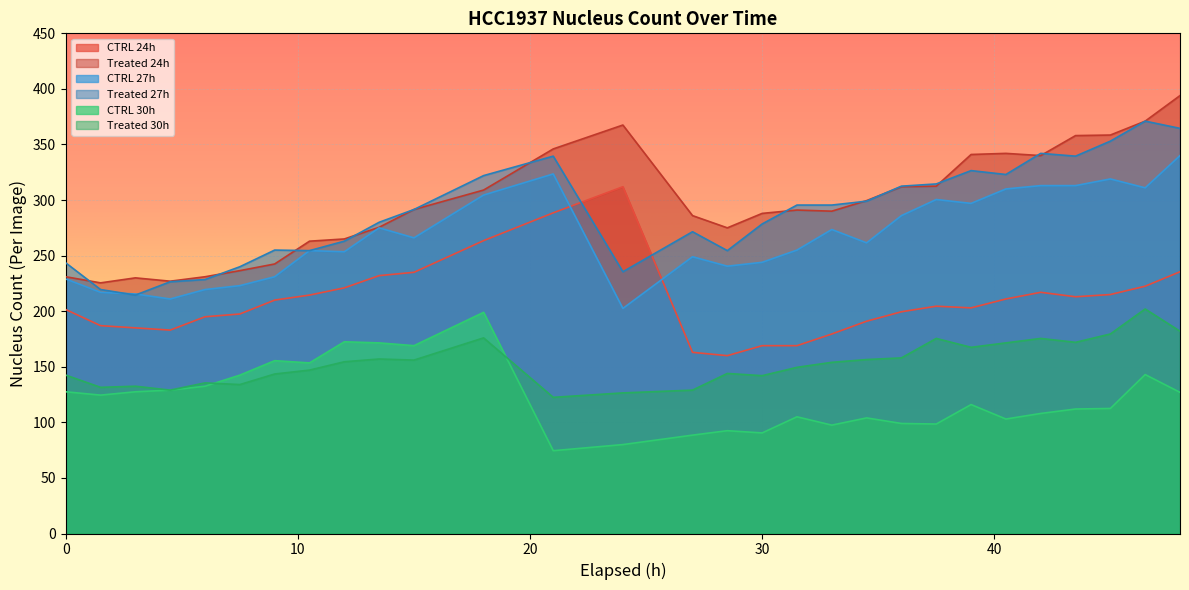

At which label does CTRL 24h reach its peak?

24